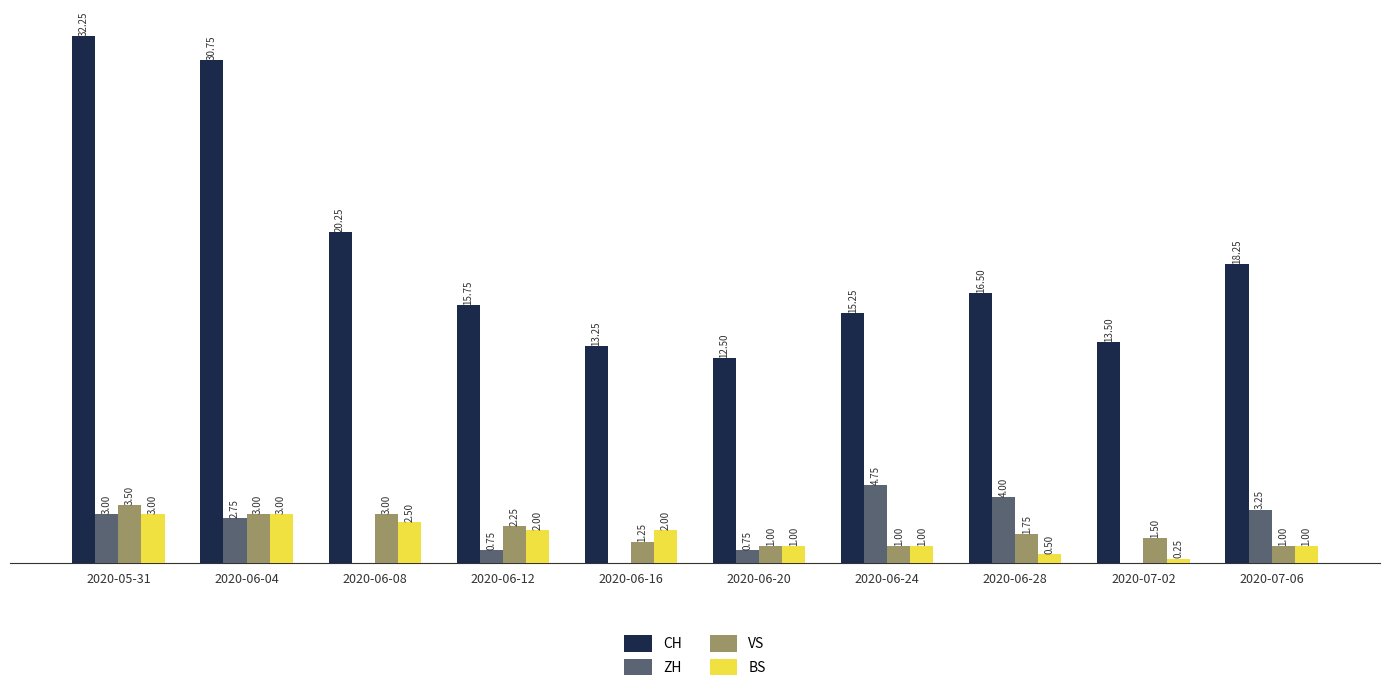

Is the value of VS at 2020-07-02 greater than the value of BS at 2020-07-06?

Yes